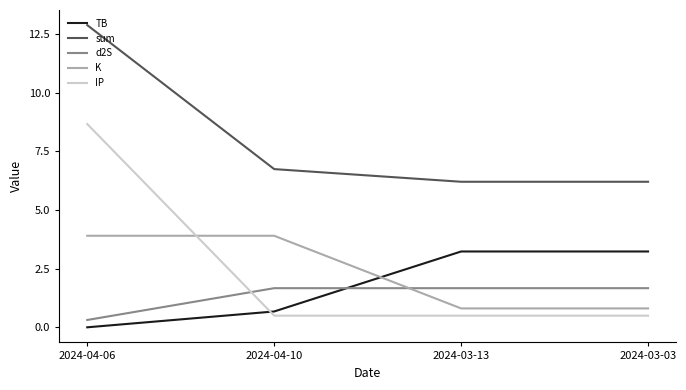

How many times do IP and K cross each other?

1